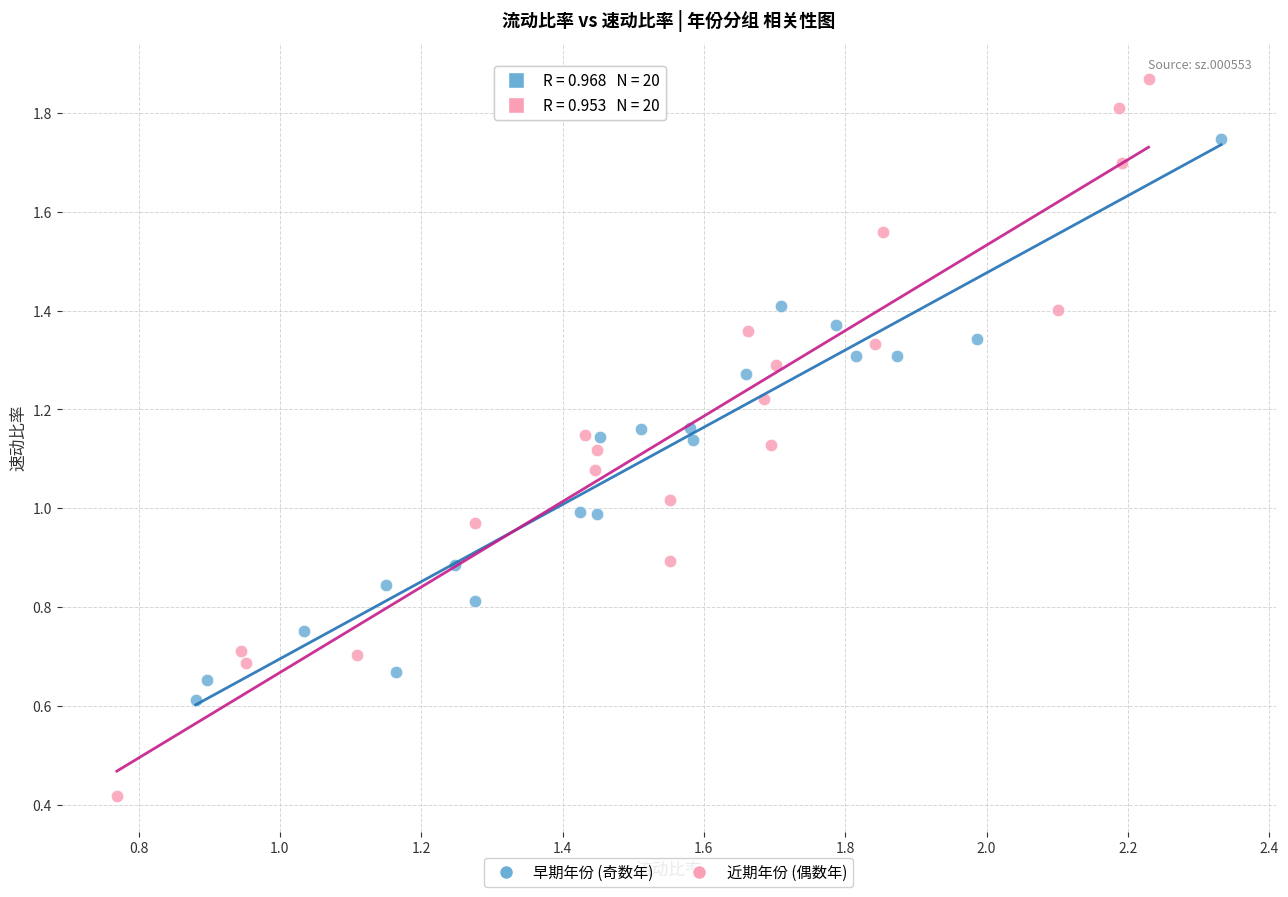

Which series has the widest spread of Y values?

近期年份 (偶数年)